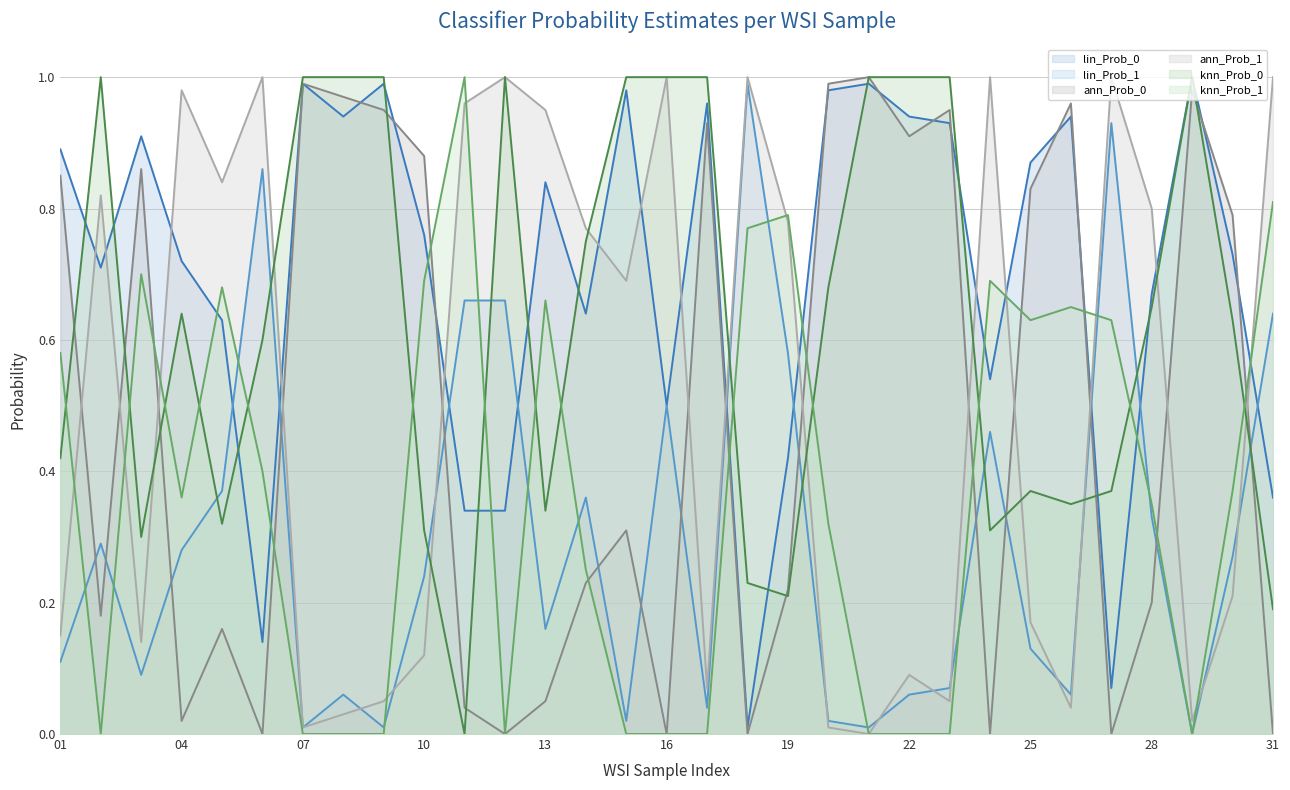

What is the total value across all series at 10?

3.0